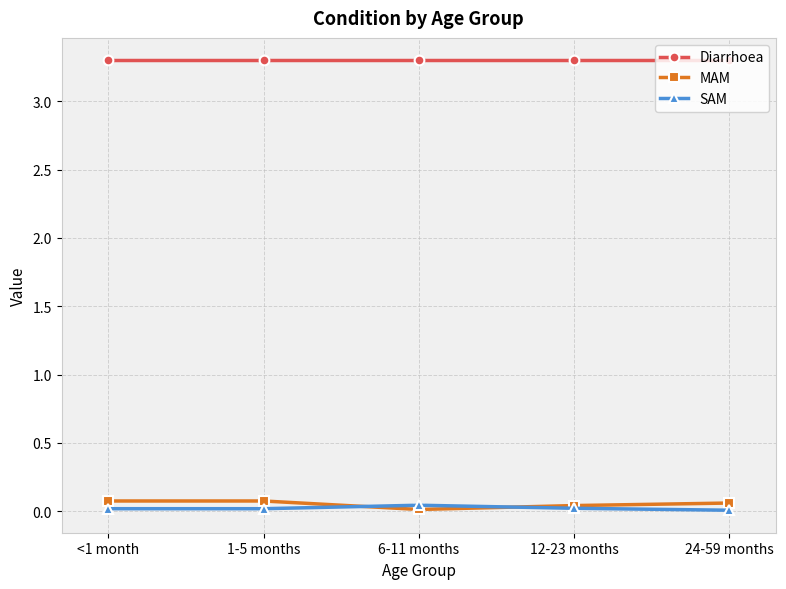

True or false: SAM and Diarrhoea cross at least once.

False